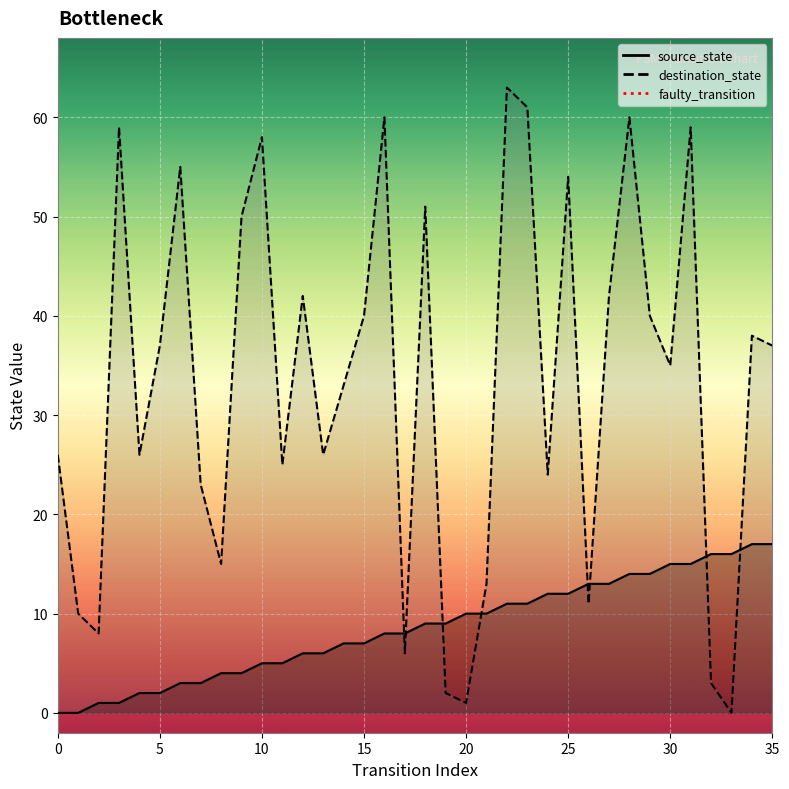

At how many categories does at least one series exceed 3?

36